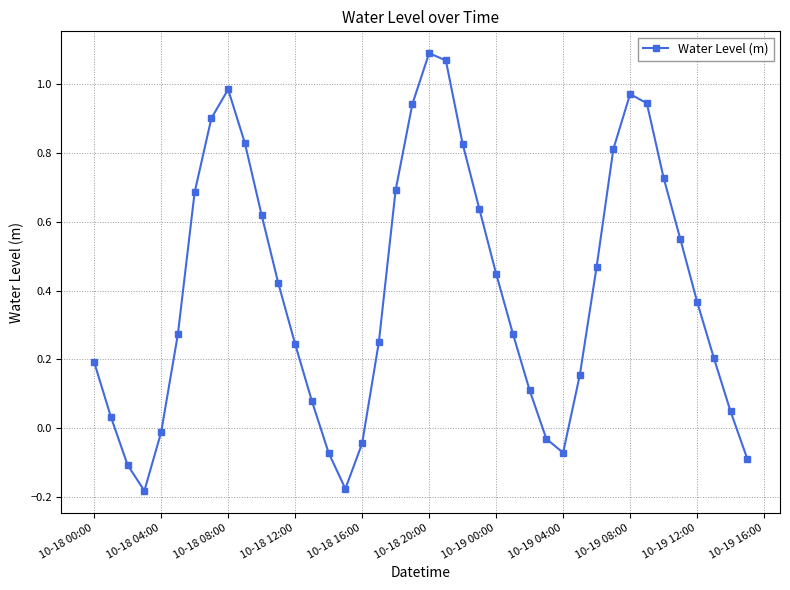

What is the difference between the maximum and minimum values?

1.3